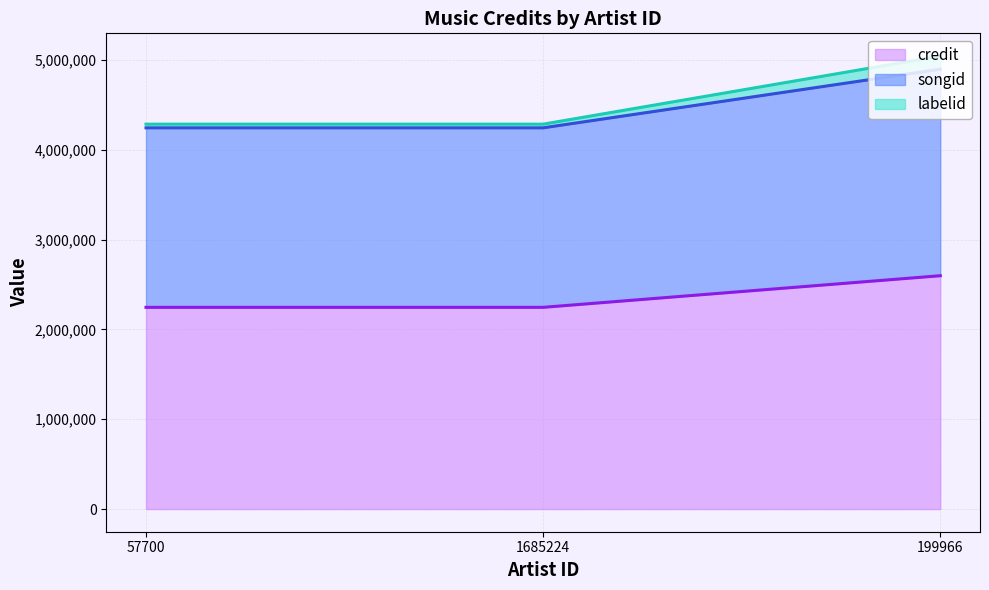

True or false: credit has a value of 3948326 at 199966.

False